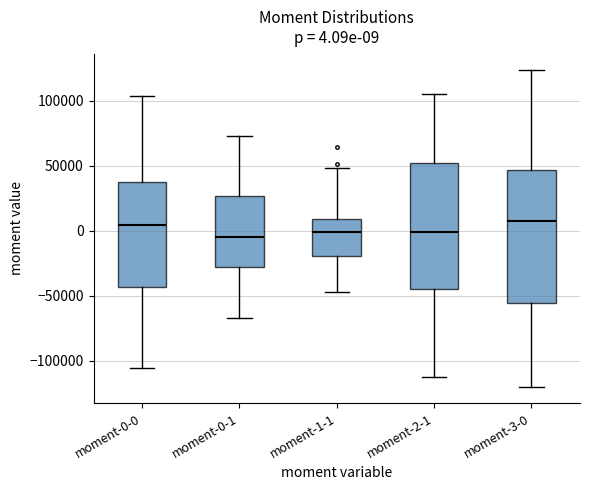

Comparing the boxes themselves (not the whiskers), which one is the tallest?

moment-3-0